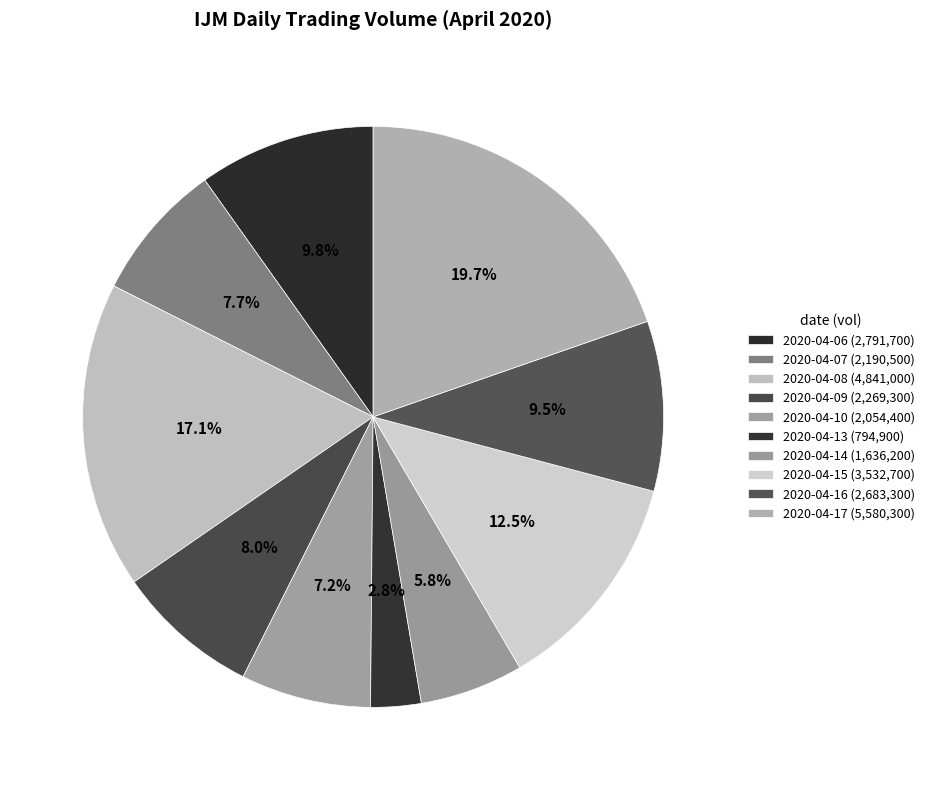

How many segments does this pie chart have?

10